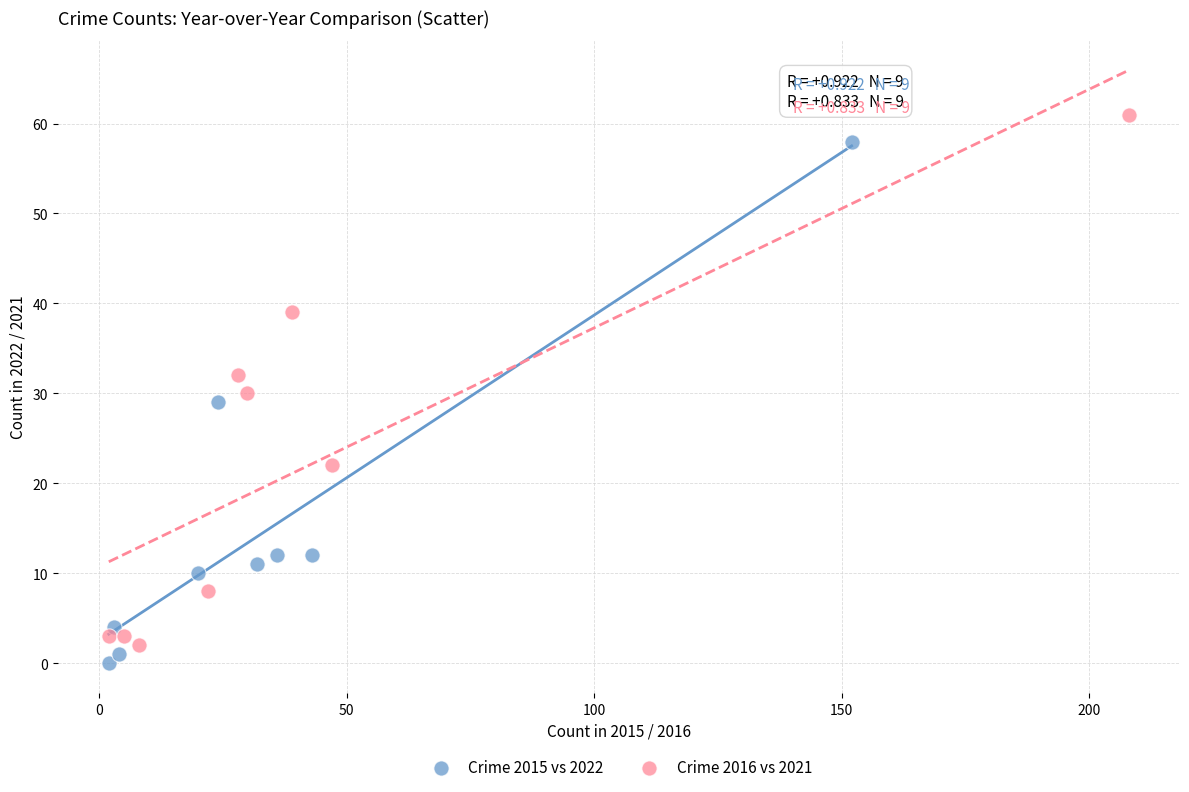

Which series reaches the maximum Y coordinate?

Crime 2016 vs 2021